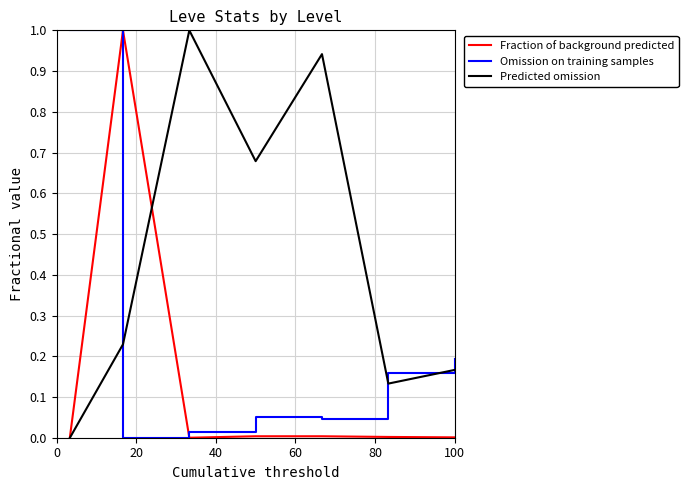

After their last crossing, which series has the higher values: Omission on training samples or Predicted omission?

Omission on training samples